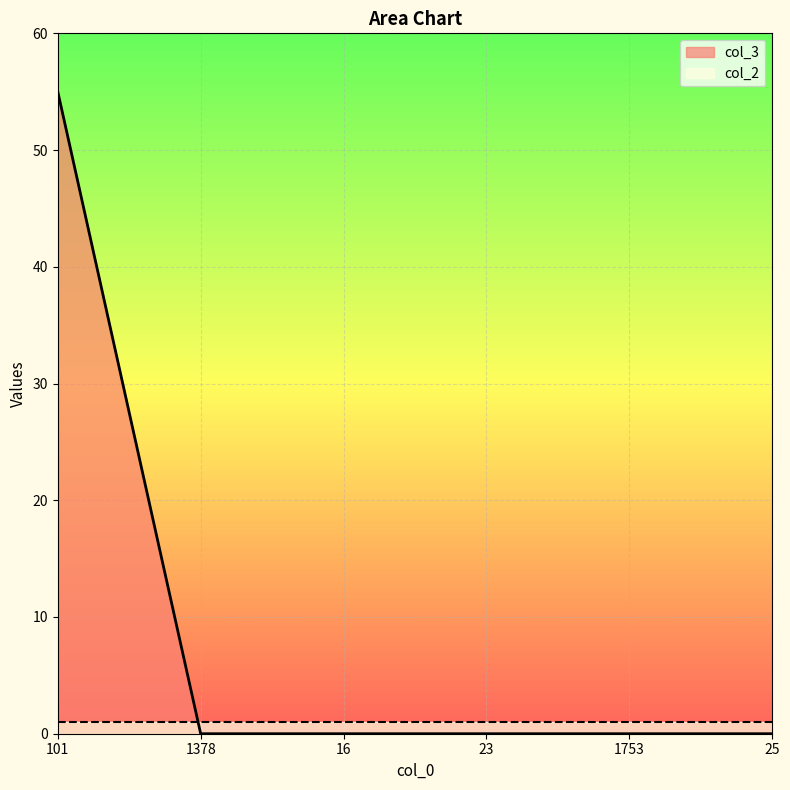

How many data points are above 0?

1